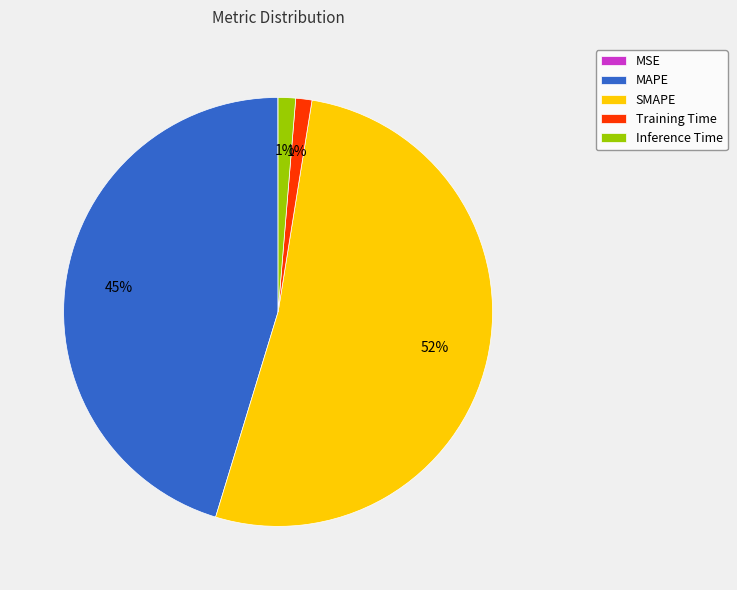

To the nearest percent, what is the average slice percentage?

20%